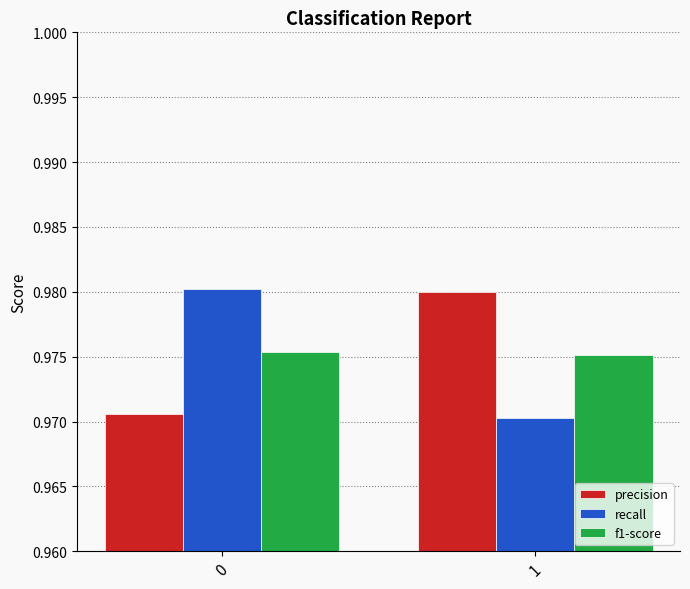

How many groups of bars are there?

2